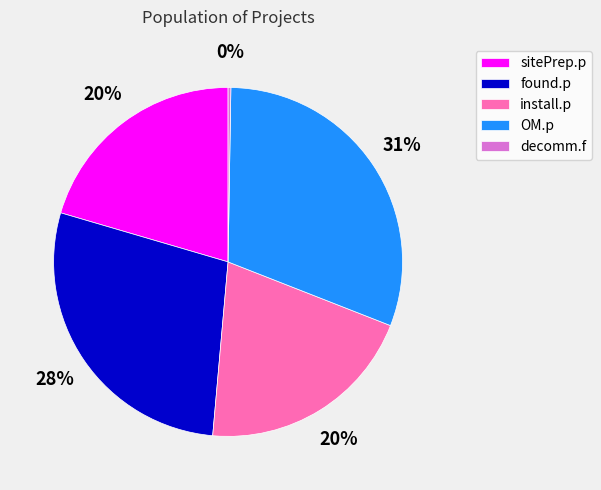

Is it true that found.p is 35% of the pie?

False